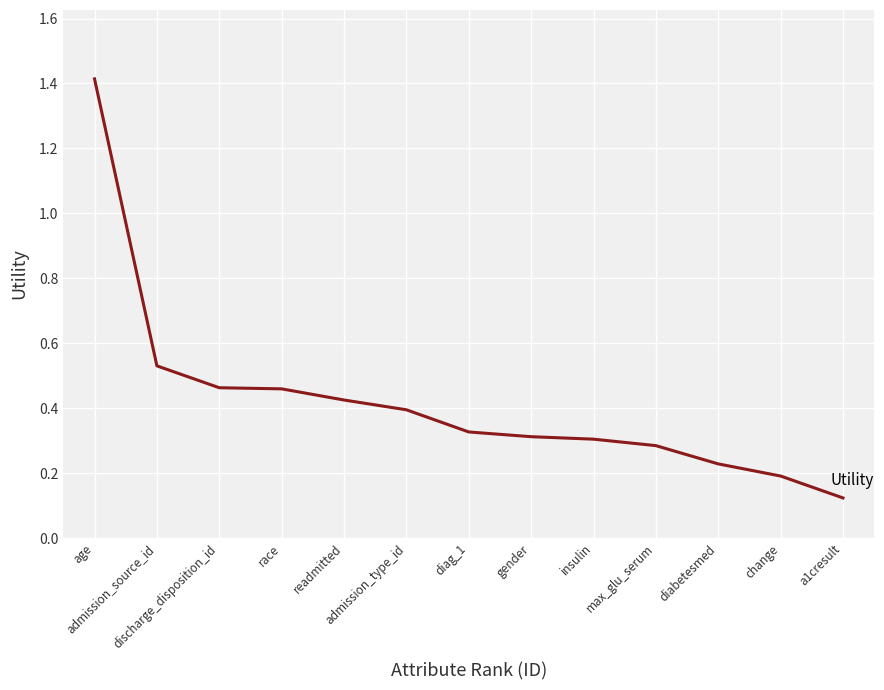

What is the difference between the maximum and second lowest values?

1.2